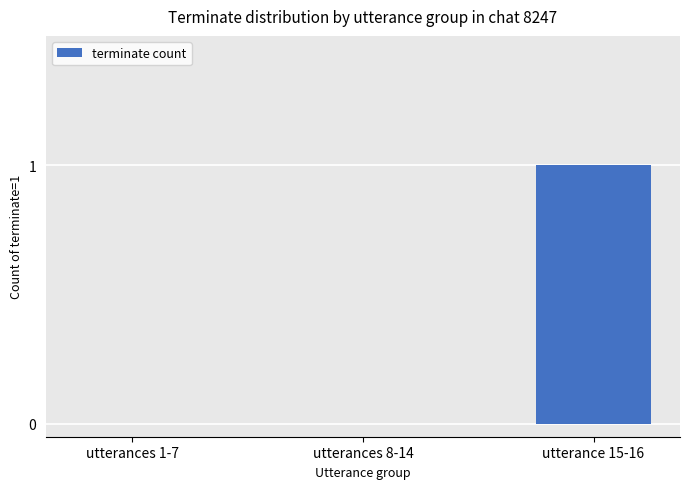

Between utterances 1-7 and utterance 15-16, which is larger?

utterance 15-16